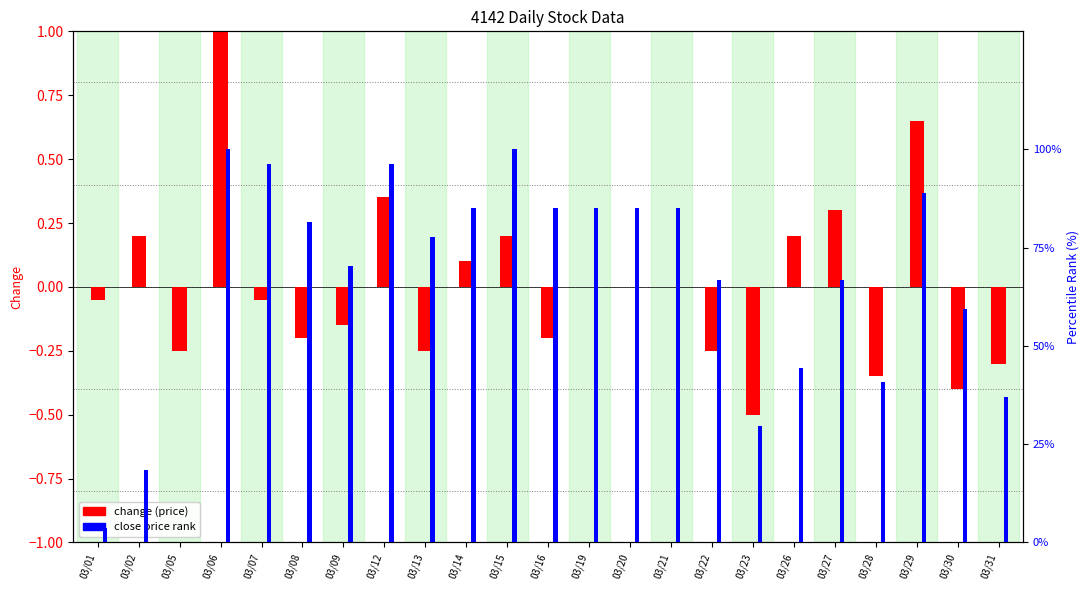

What is the total value across all series at 03/15?

100.2